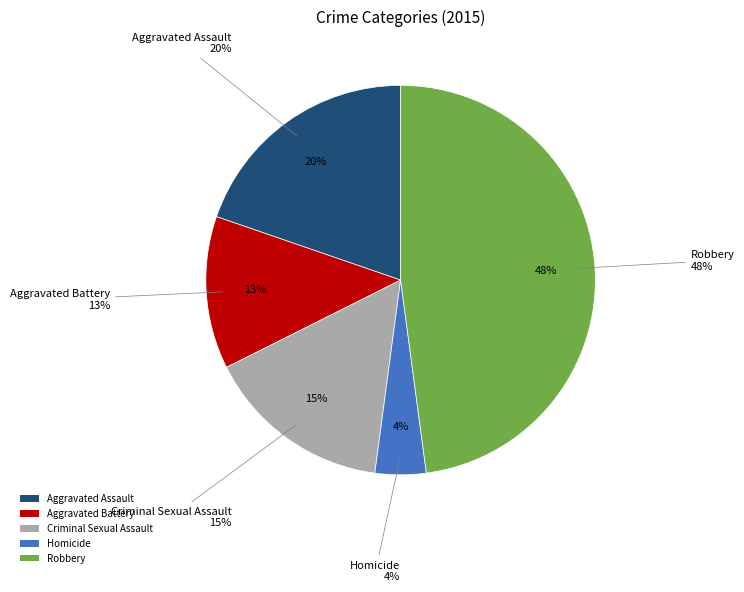

Rank the categories by value from highest to lowest.

Robbery, Aggravated Assault, Criminal Sexual Assault, Aggravated Battery, Homicide